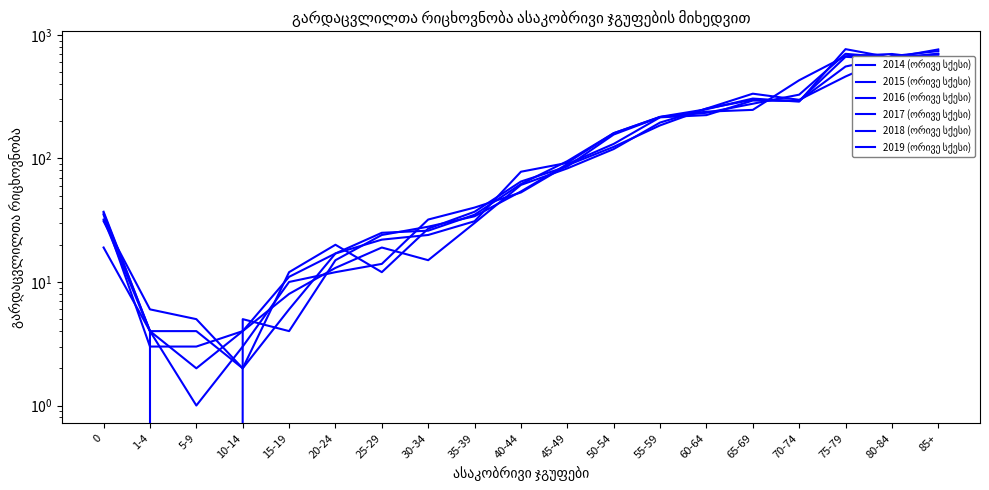

What is the label of the 4th point from the right?

70-74